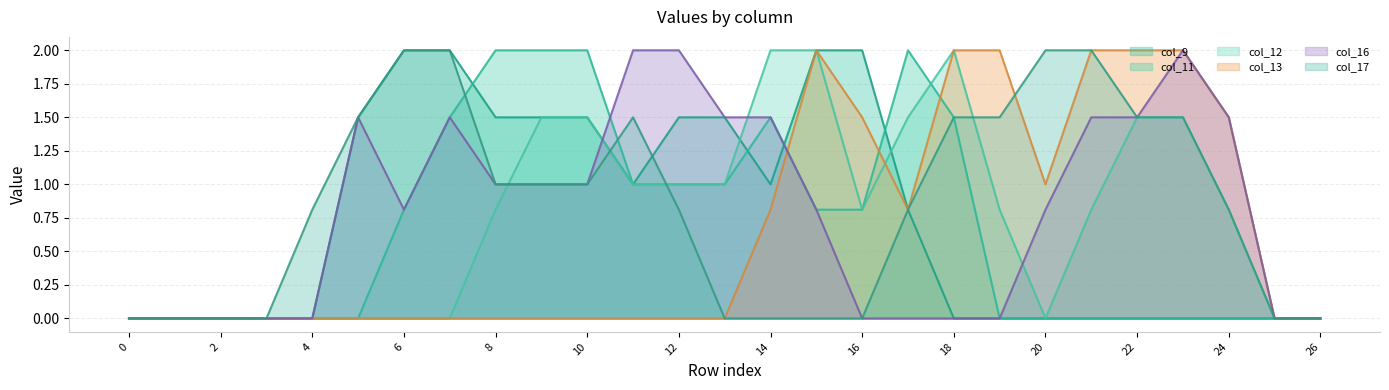

How many intersections are there between col_17 and col_13?

1